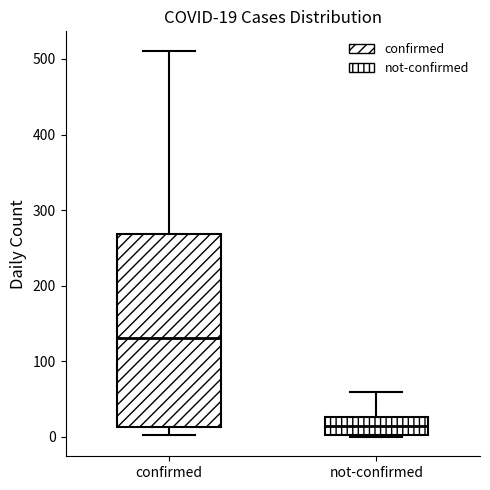

Comparing the boxes themselves (not the whiskers), which one is the tallest?

confirmed